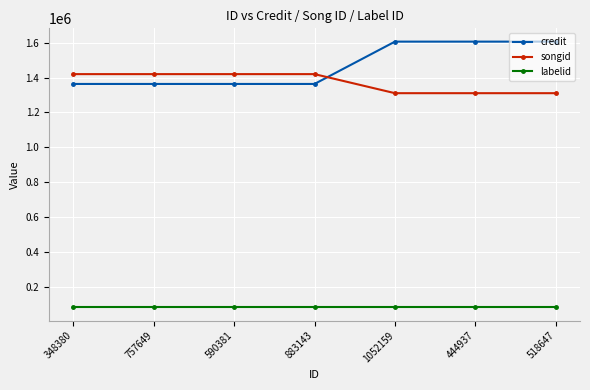

What is the spread (max minus min) of values at 757649?

1339156